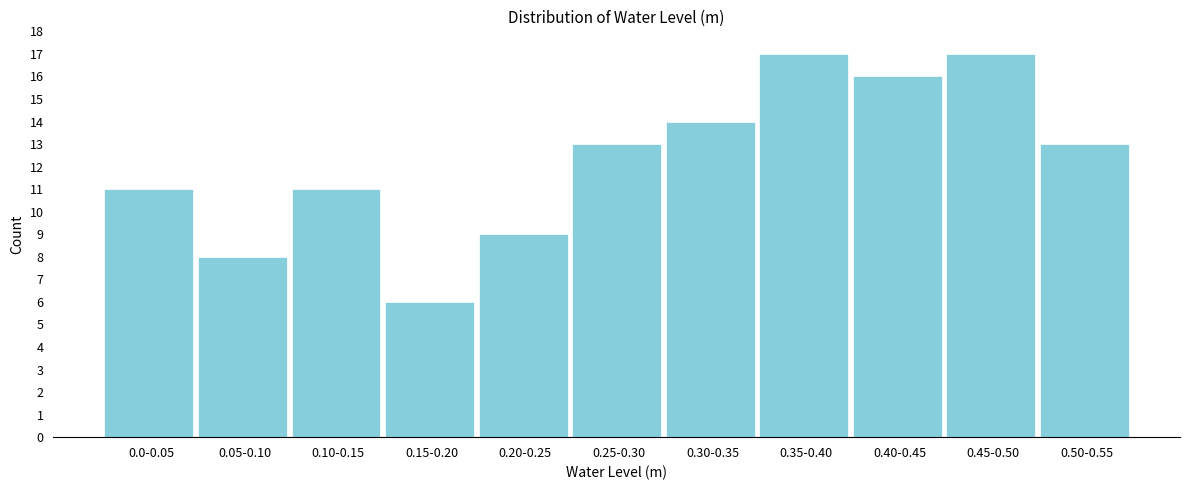

Reading right to left, list all the values displayed in this chart.

13	17	16	17	14	13	9	6	11	8	11